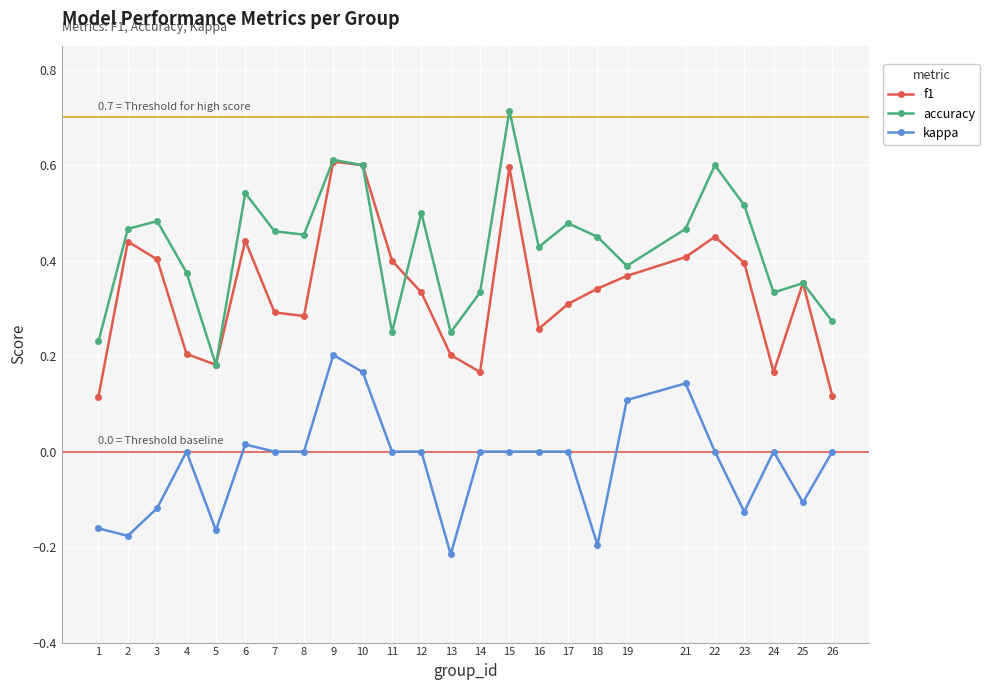

Which category has the highest value in the kappa series?

9